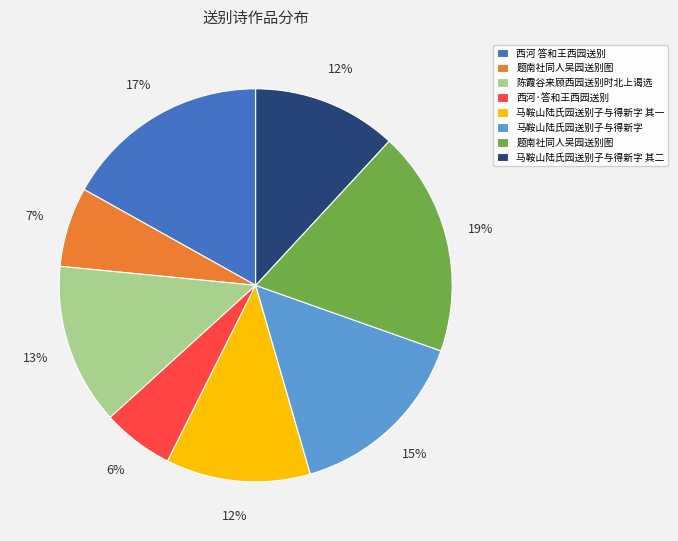

To the nearest percent, what is the difference between the largest and smallest slice percentages?

13%